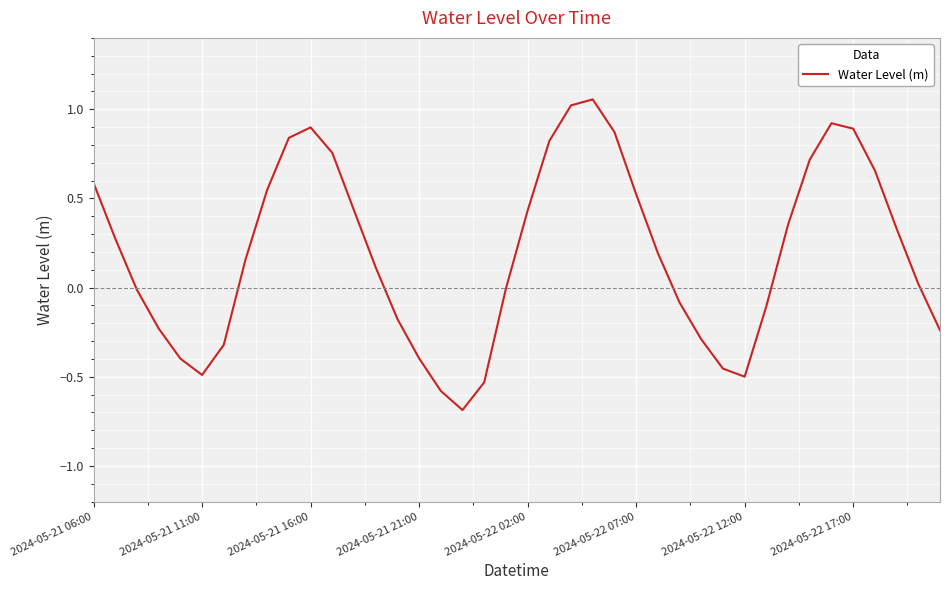

What is the difference between the maximum and minimum values?

1.7